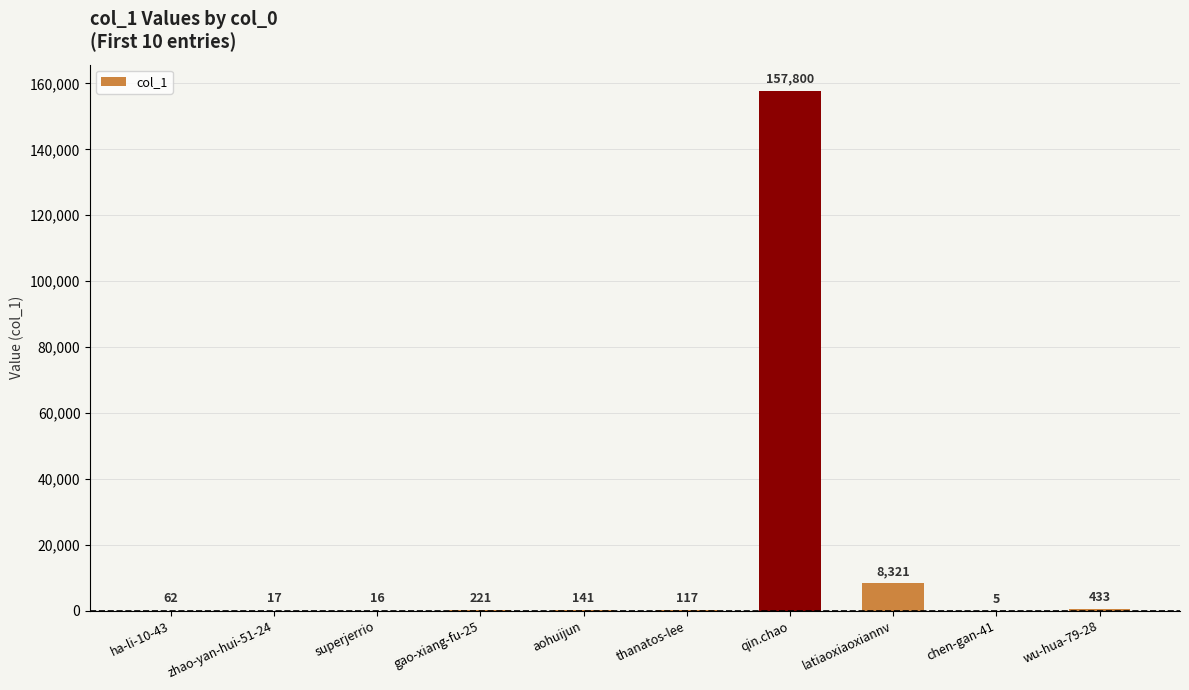

What is the greatest value displayed?

157800